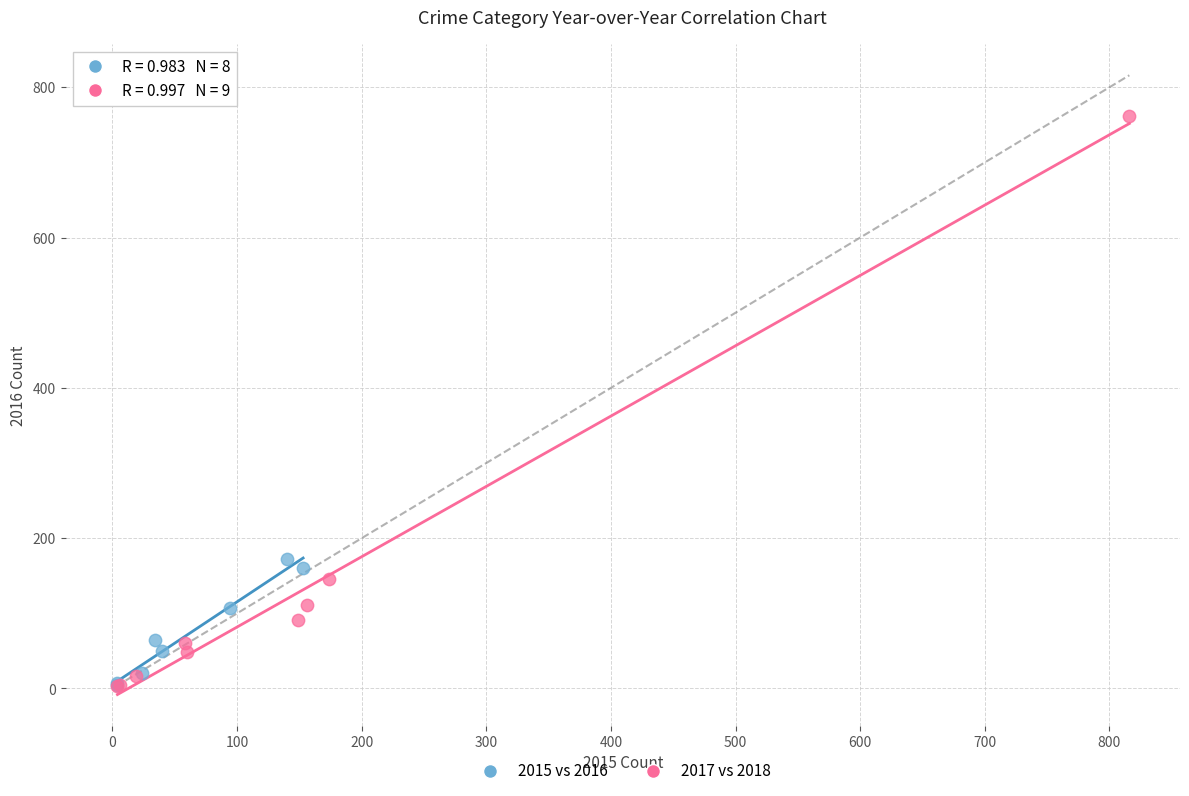

Which series has the largest Y range (max minus min)?

2017 vs 2018